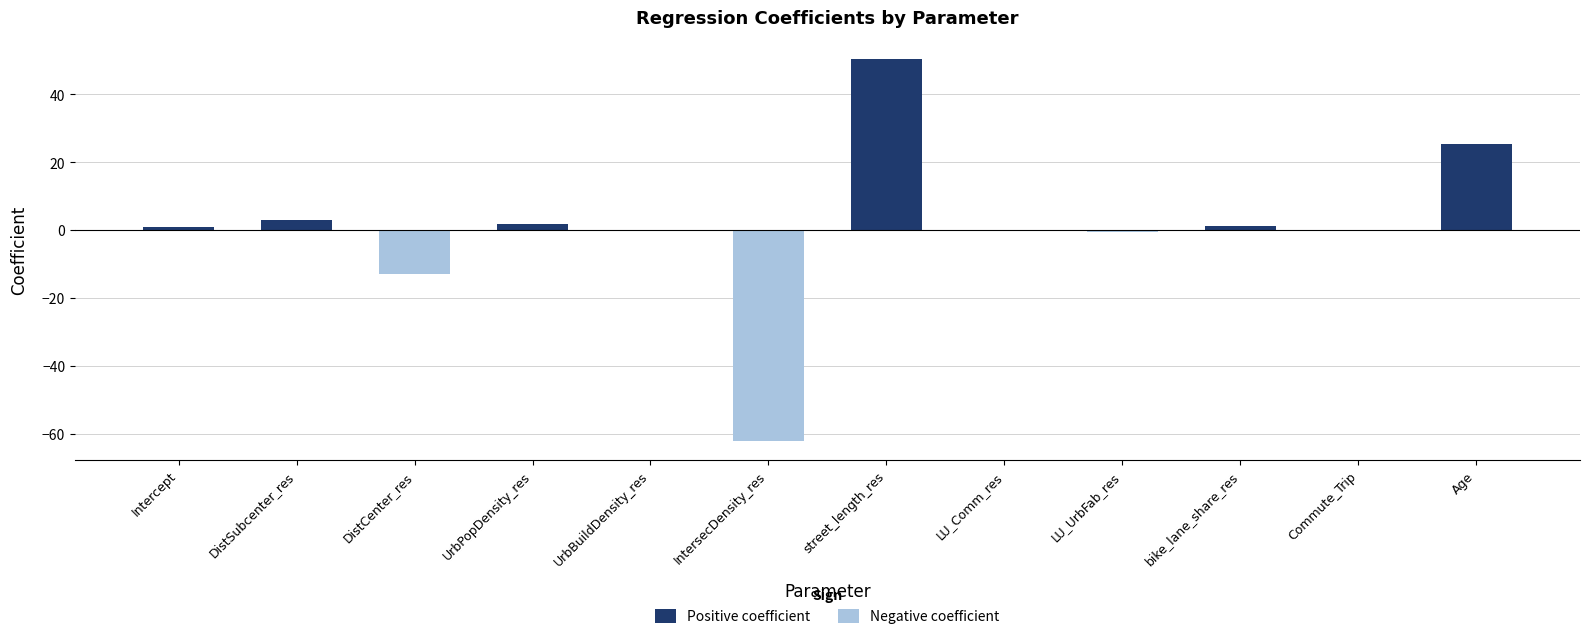

Between LU_Comm_res and Age, which series saw the biggest shift?

Positive coefficient